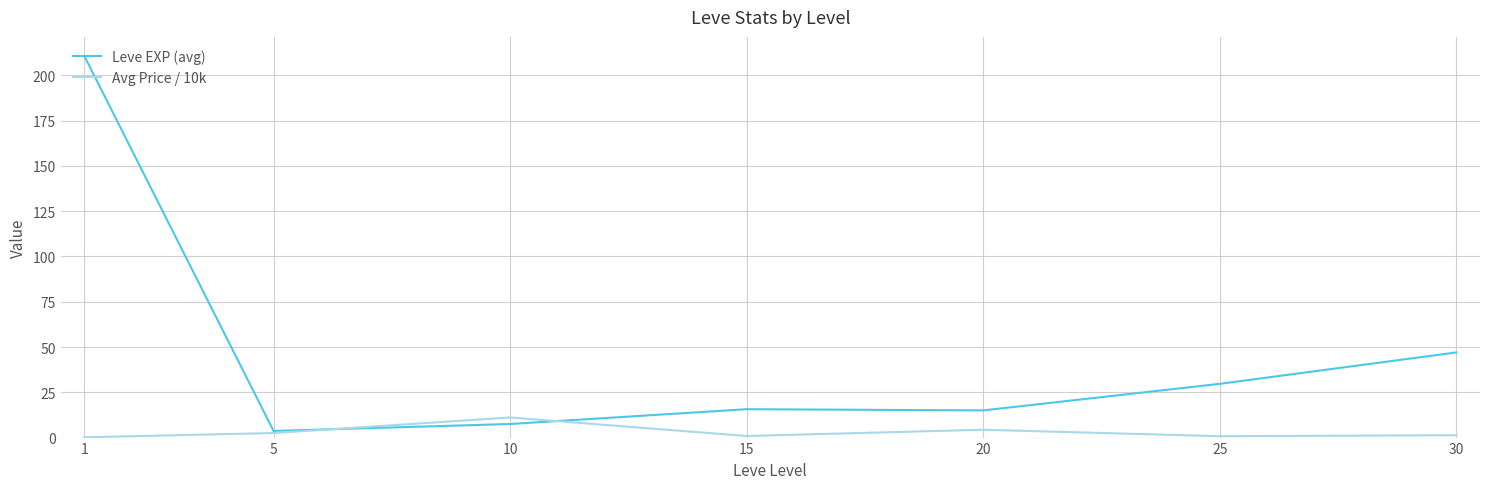

List the series in order of their overall mean, lowest first.

Avg Price / 10k, Leve EXP (avg)